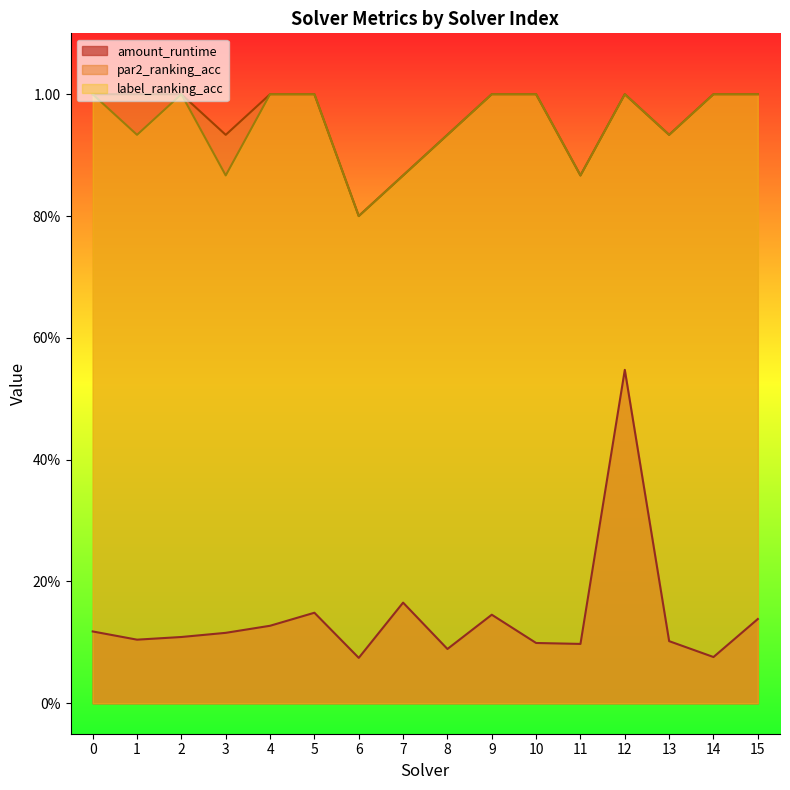

Which series changed the most between 4 and 11?

par2_ranking_acc